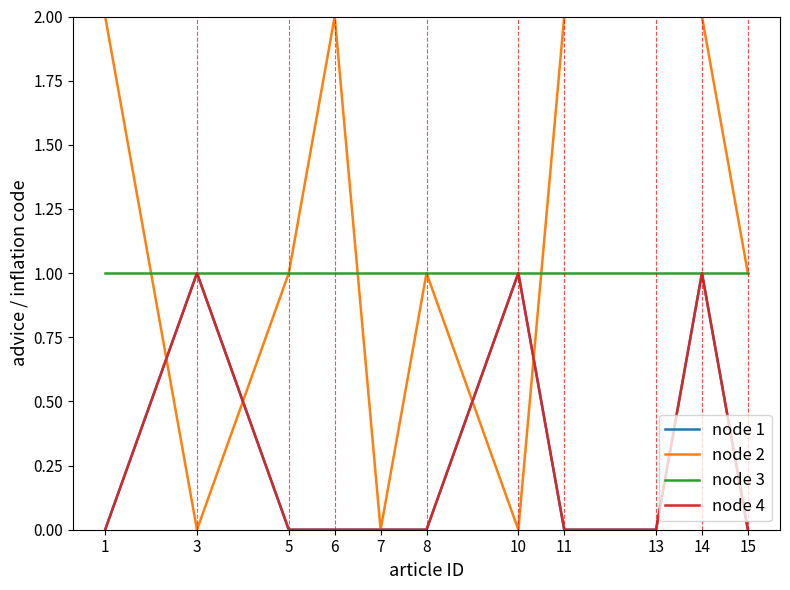

At which category does the chart reach its peak across all series?

1